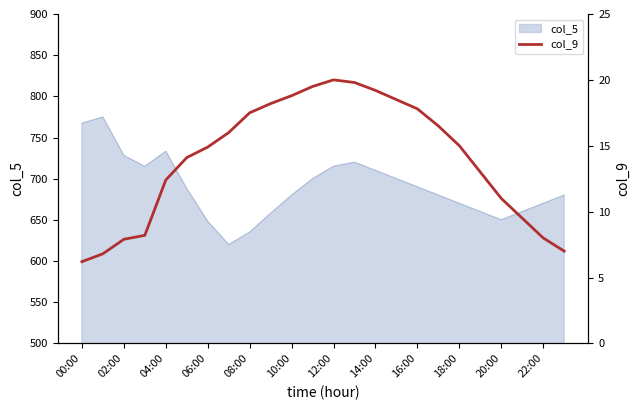

True or false: the data shows 9.6 at 00:00.

False